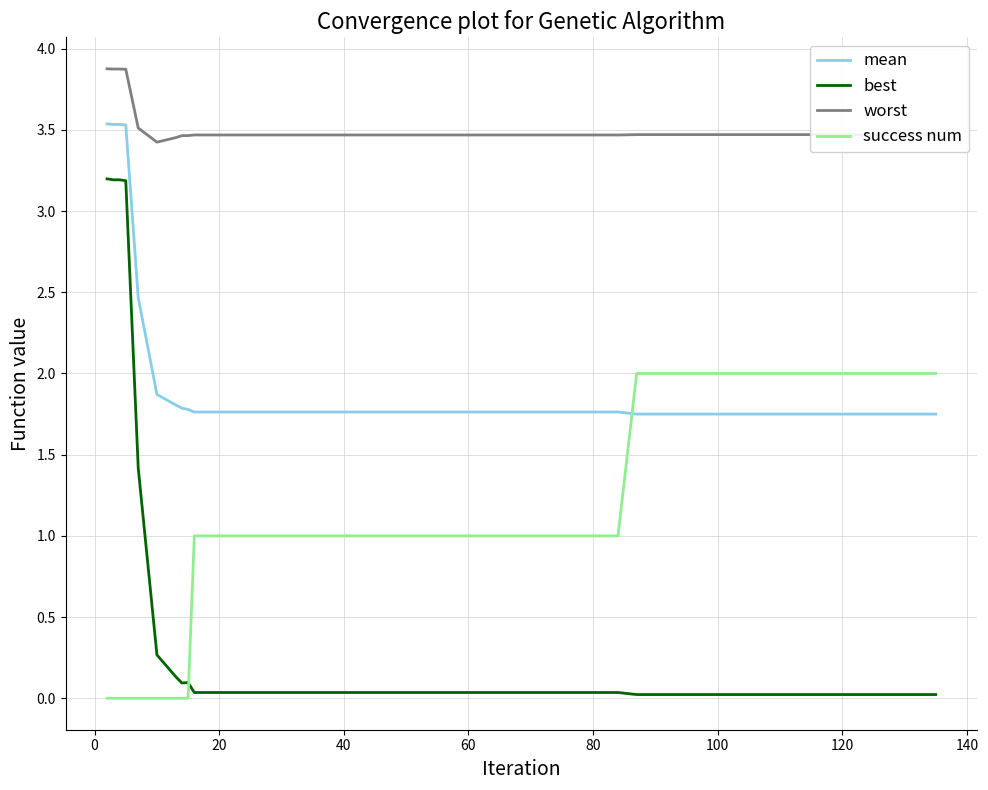

Does the chart have visible grid lines?

Yes